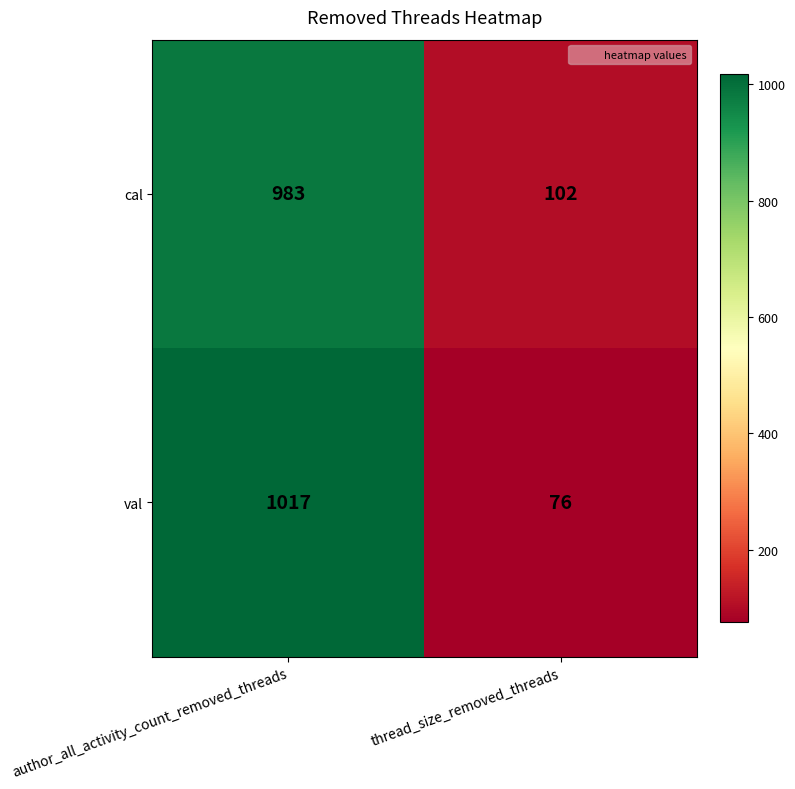

List the series in order of their overall mean, highest first.

val, cal